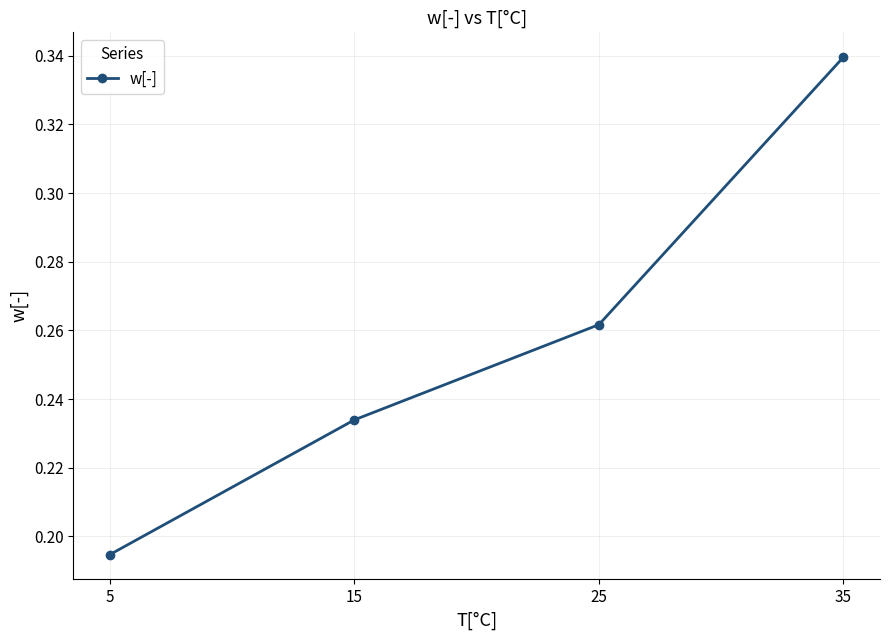

Which label corresponds to the smallest value in the chart?

5